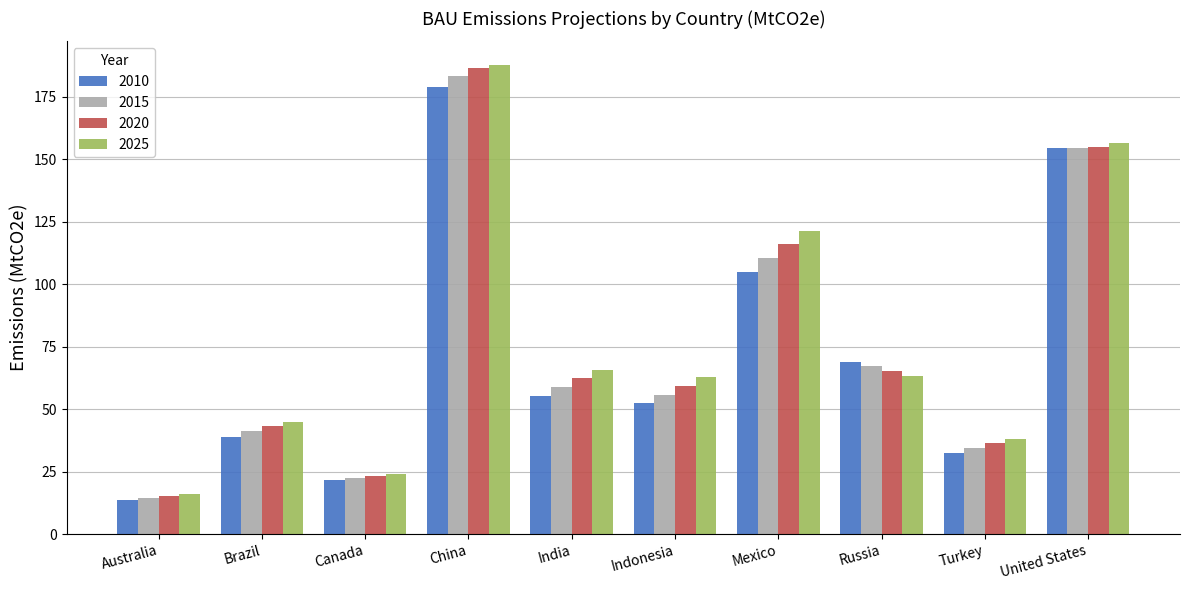

How many bars are there in total?

40